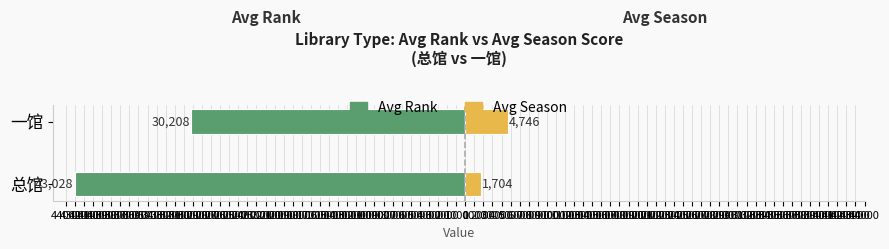

What is the total value across all series at 一馆?

-25462